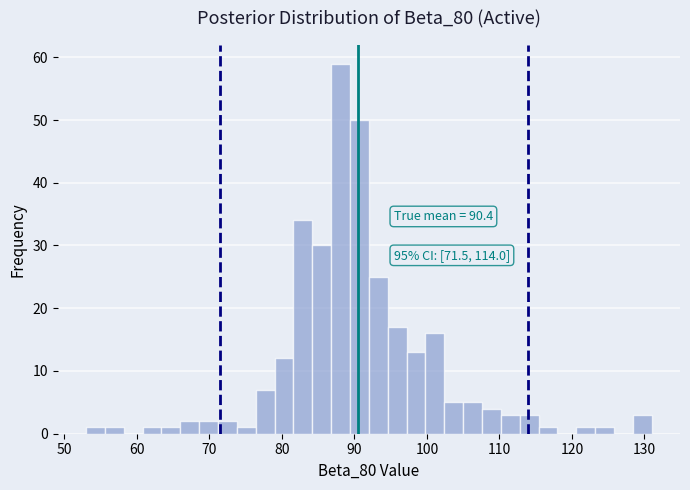

Read against the x-axis, roughly where is the centre of the tallest bar?

88